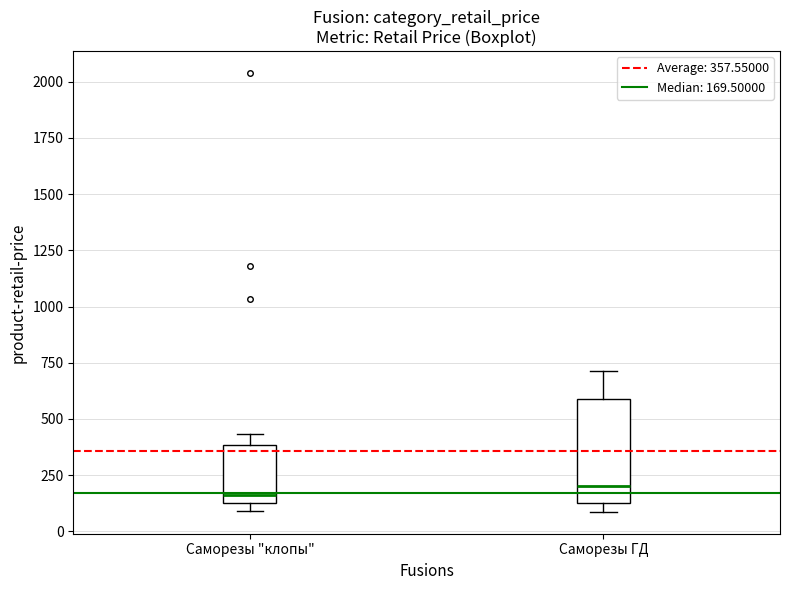

Reading left to right, read every box against the y-axis: the position of its median line, the range the box covers, and the ends of its whiskers. The values are not printed on the chart, so give them approximately, as read against the axis.

Саморезы "клопы": median 150 (just above the box's lower edge), box 150 to 400, whiskers 100 to 450
Саморезы ГД: median 200, box 150 to 600, whiskers 100 to 700